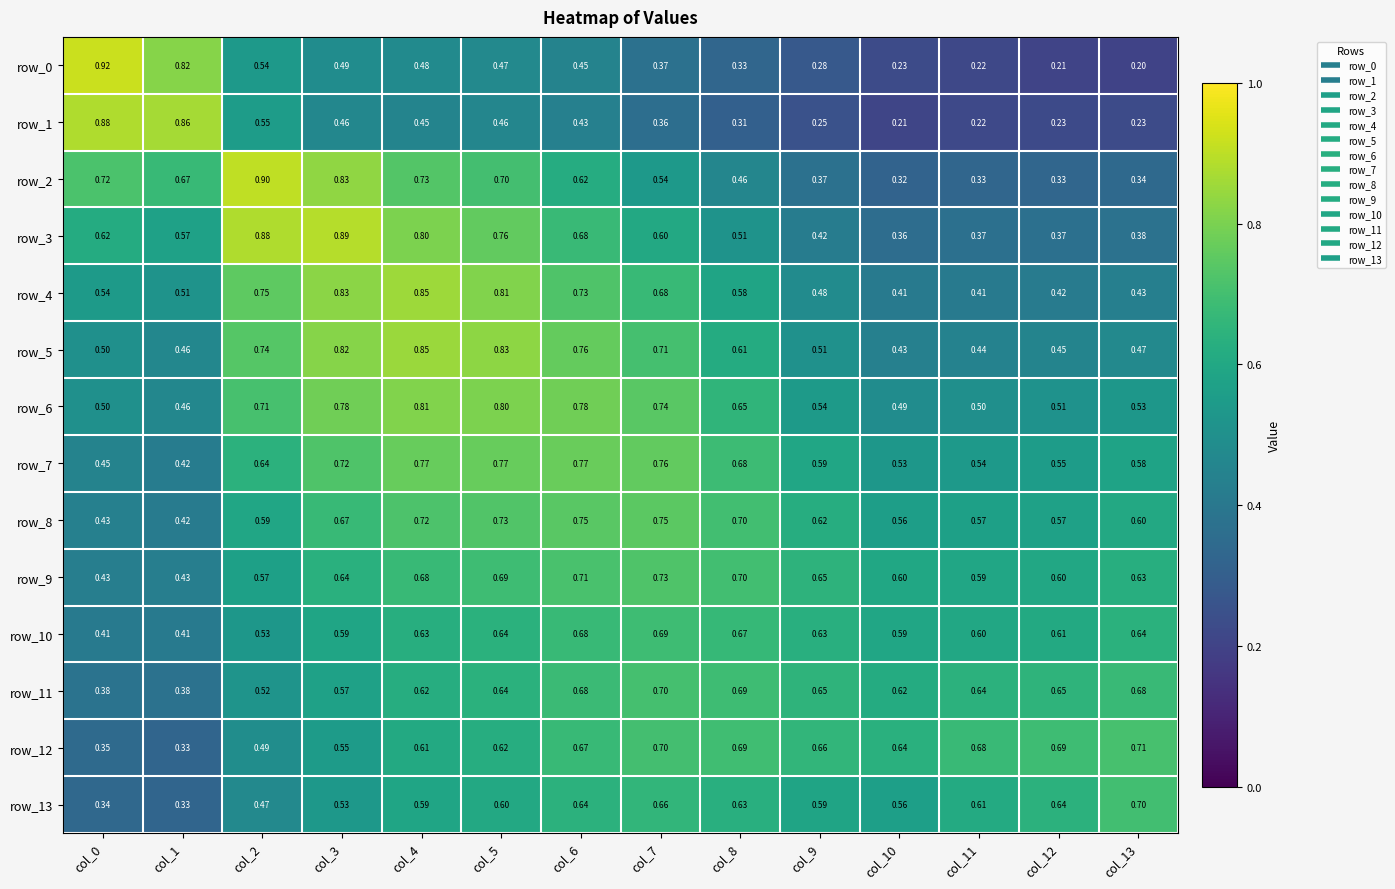

What is the total value across all series at col_13?

7.1